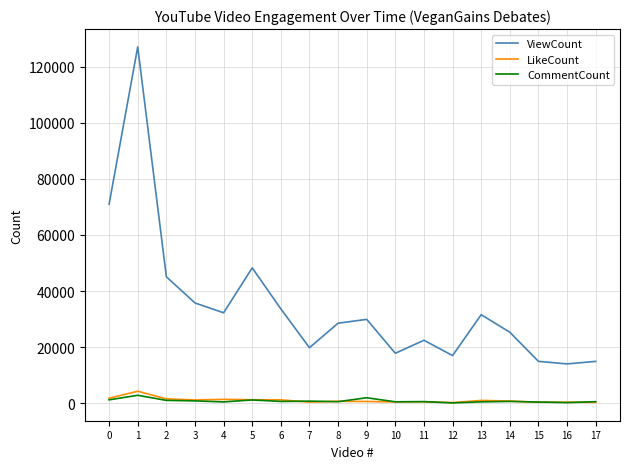

The value of ViewCount at 16 is 14025. True or false?

True